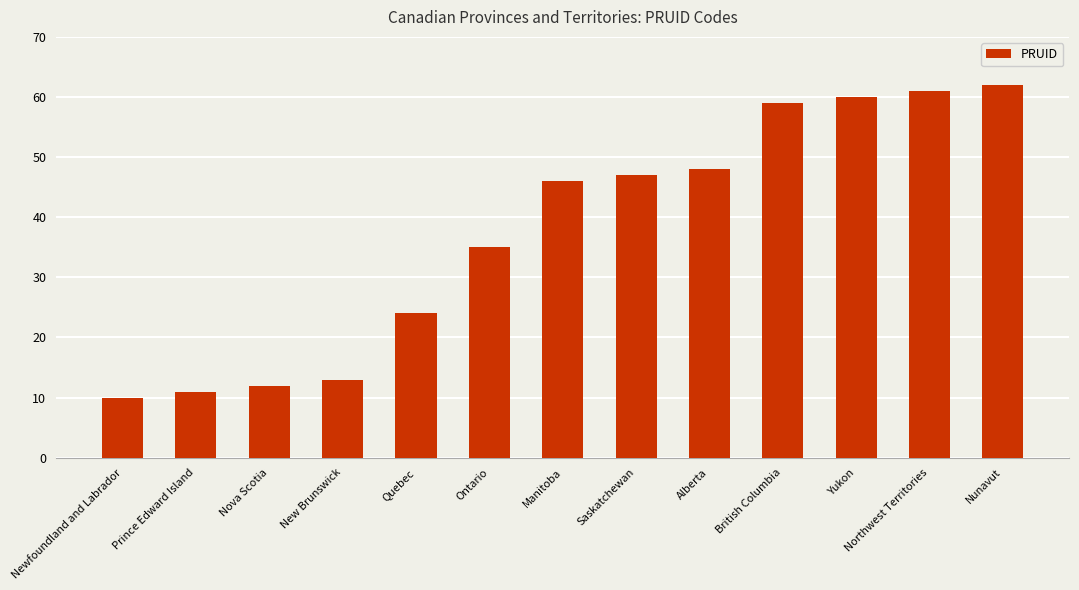

The value at British Columbia is 59. True or false?

True